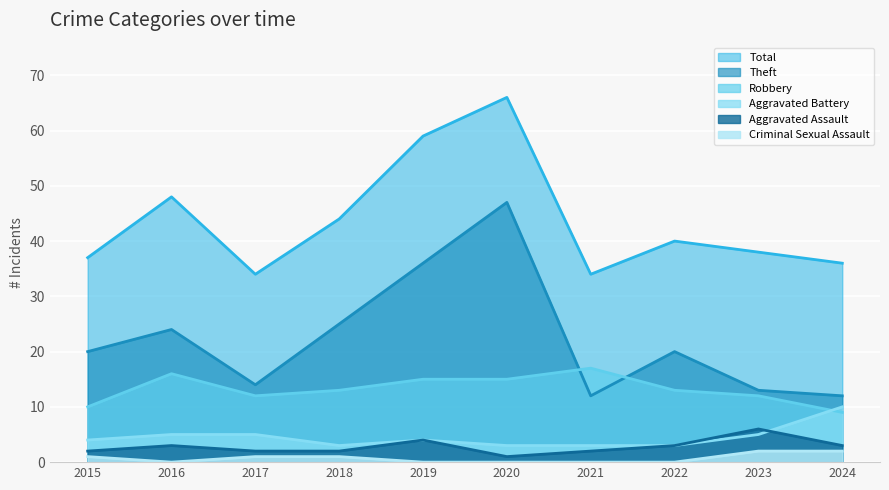

In Robbery, how many points are higher than both neighbors (excluding endpoints)?

2